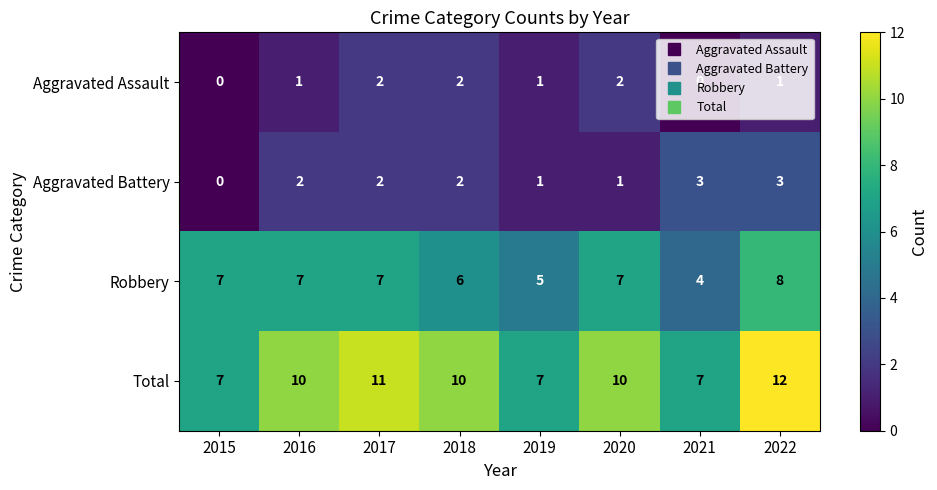

At 2021, list the series in order from smallest to largest.

Aggravated Assault, Aggravated Battery, Robbery, Total